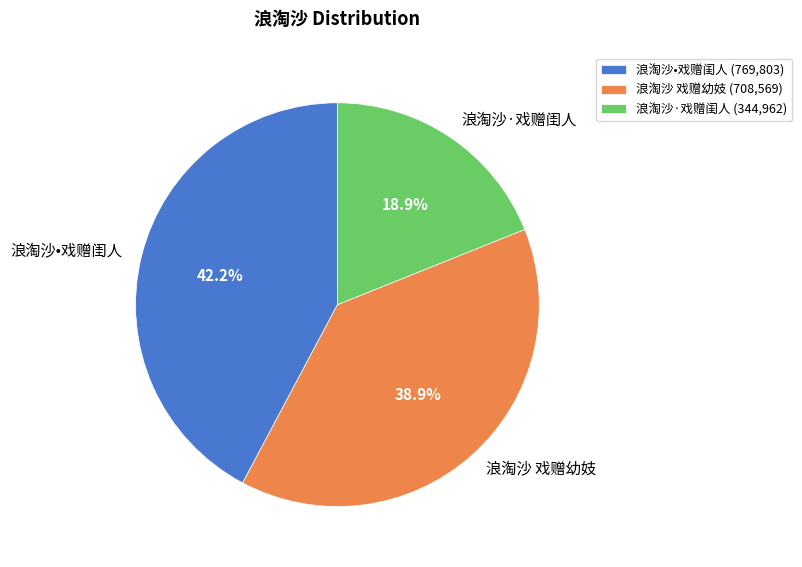

Which has a higher value, 浪淘沙·戏赠闺人 or 浪淘沙 戏赠幼妓?

浪淘沙 戏赠幼妓